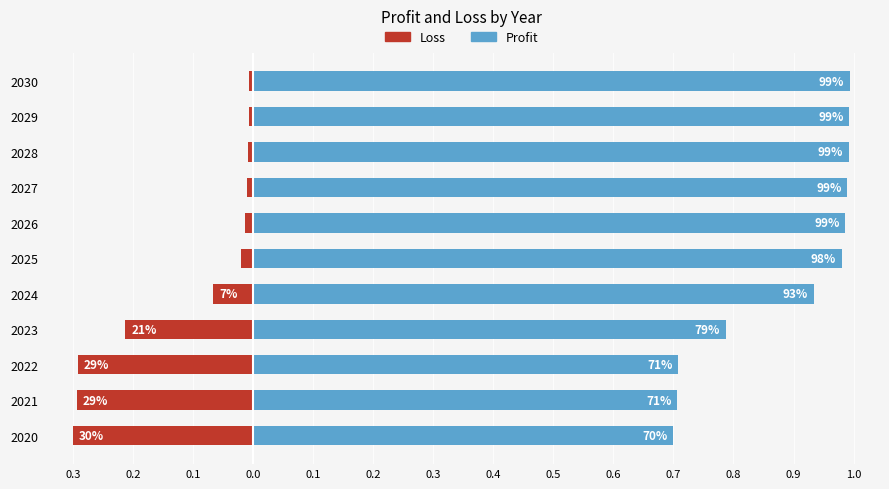

How many groups of bars are there?

11